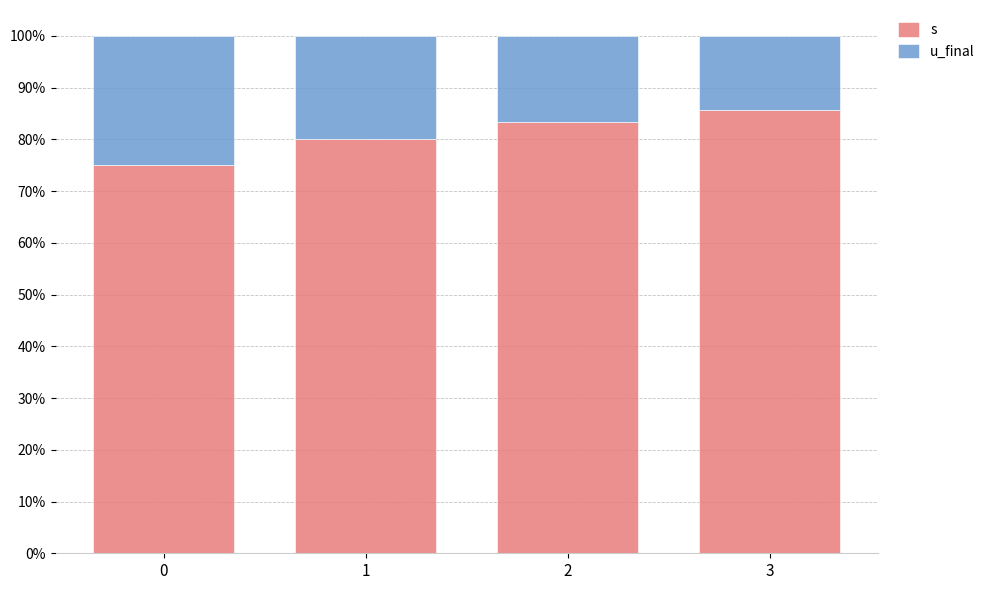

List the labels in order of s value, largest first.

3, 2, 1, 0